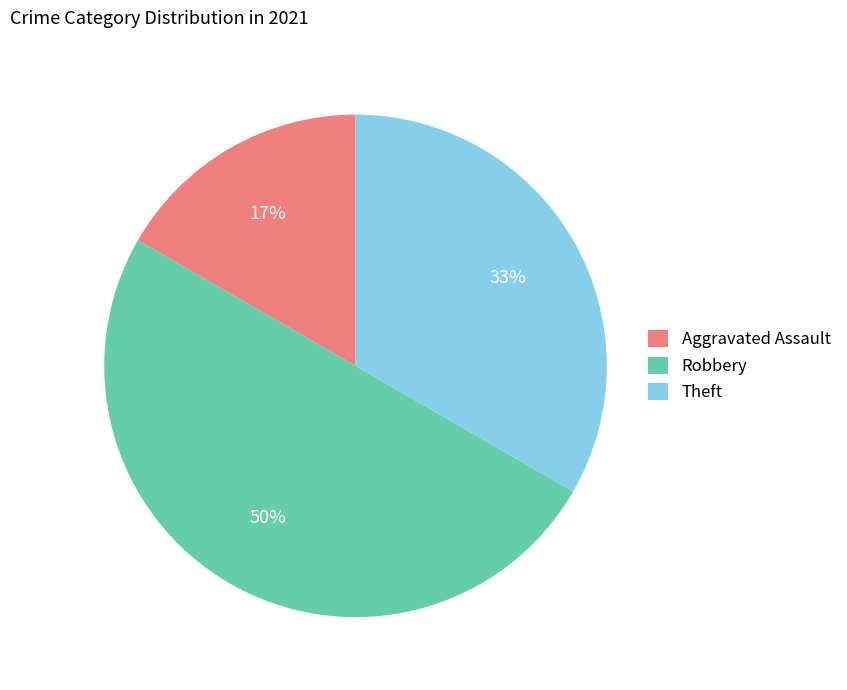

Rank the categories by value from lowest to highest.

Aggravated Assault, Theft, Robbery